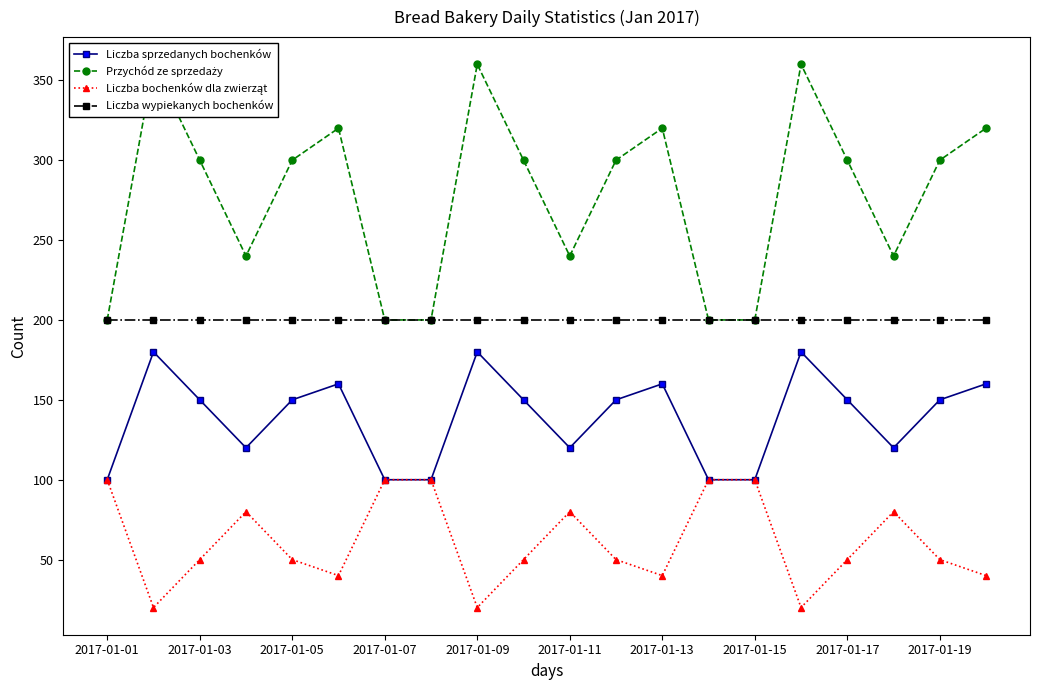

The Liczba sprzedanych bochenków series shows 180 at 2017-01-09. True or false?

True